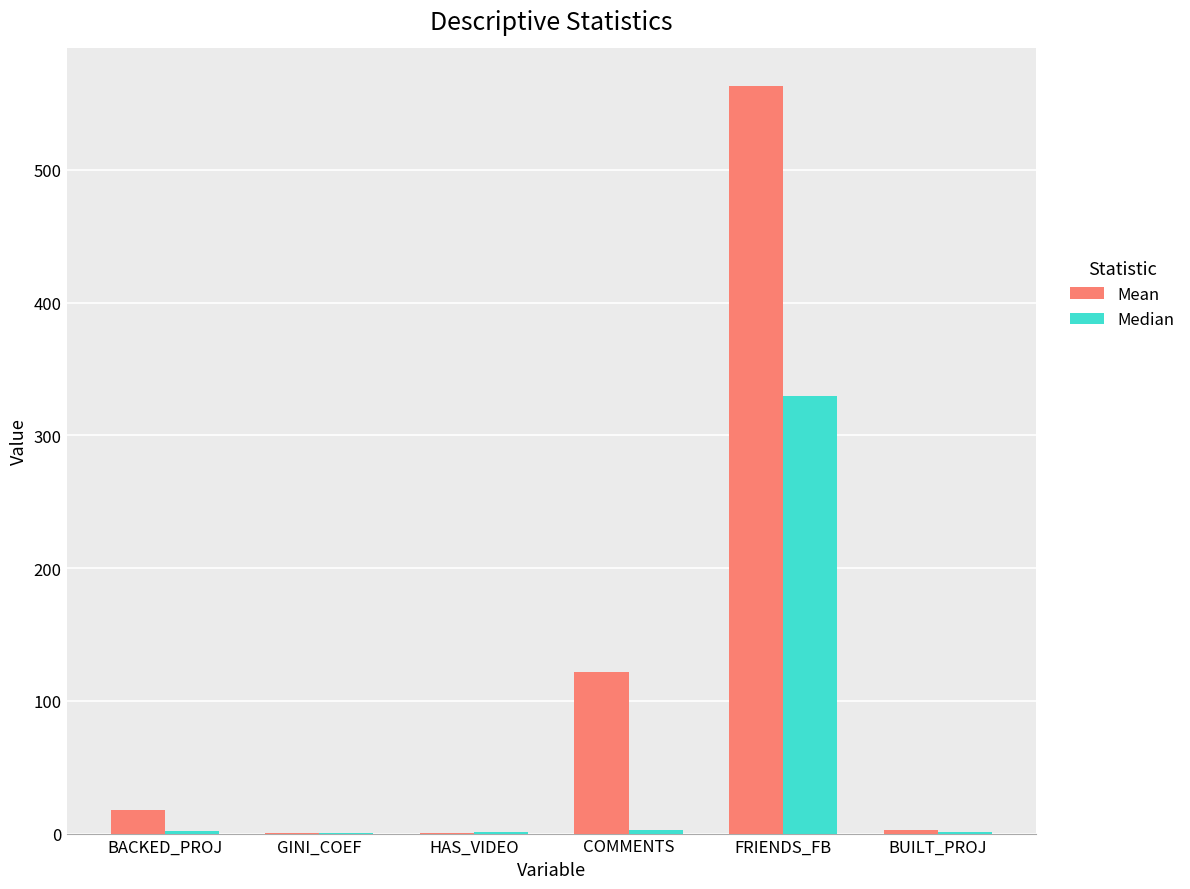

Which label corresponds to the largest value in the chart?

FRIENDS_FB